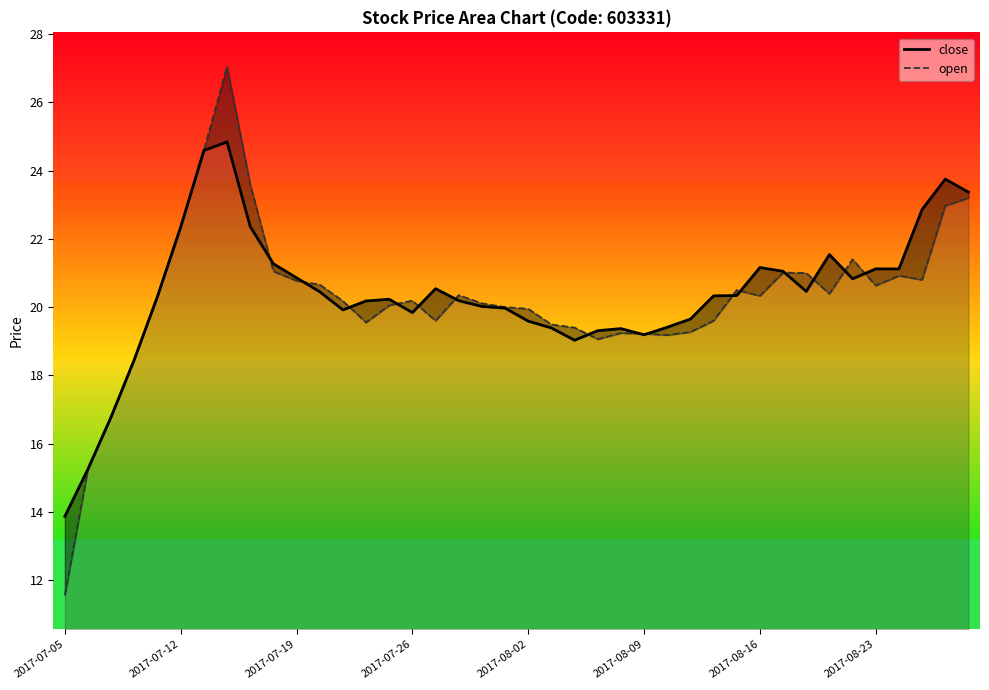

Which series has the widest spread of values?

open